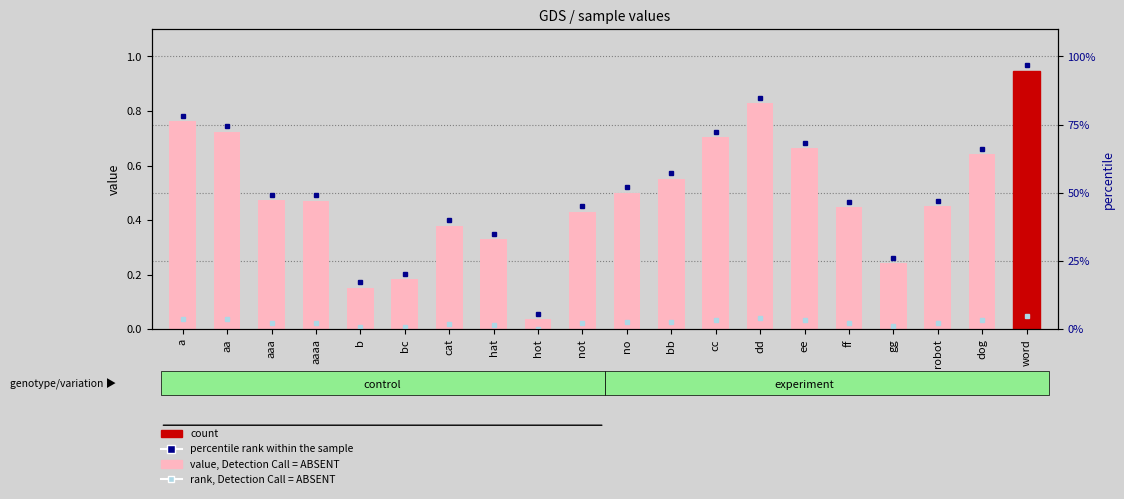

Is it true that the value at a is 1.3?

False